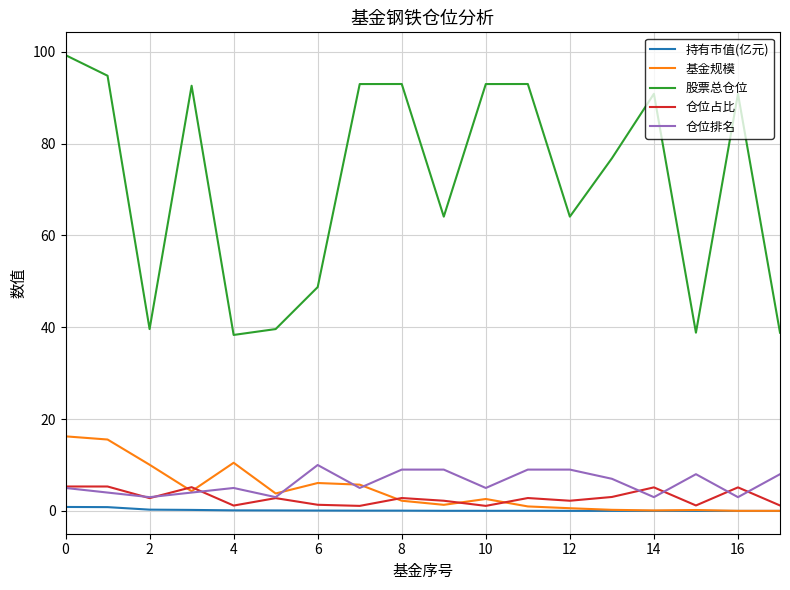

What is the highest value of the 基金规模 series?

16.2